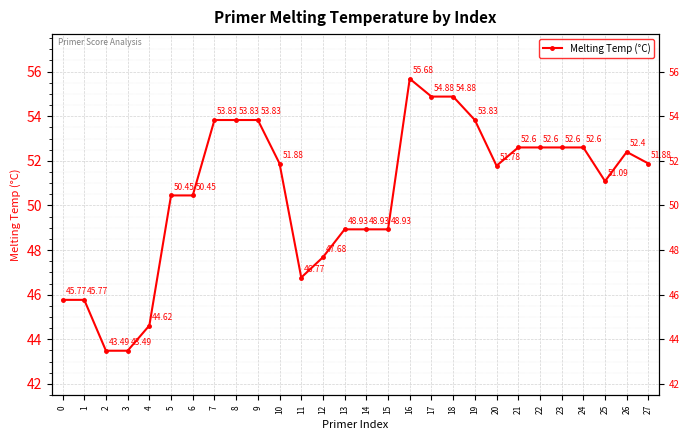

How many data points are less than 51?

12